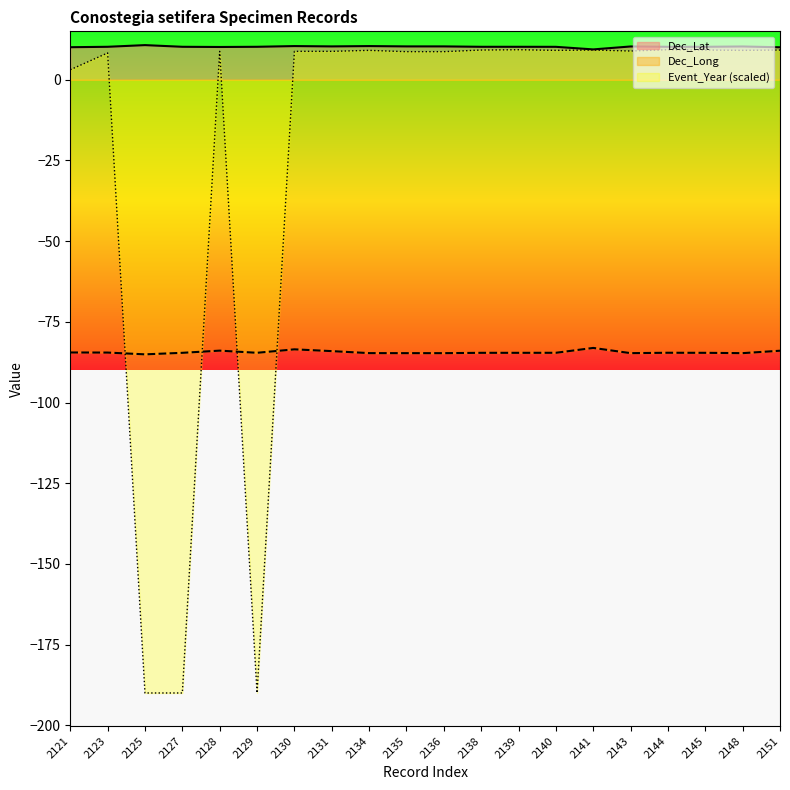

What is the value of the Event_Year point at the 6th from the left?

-190.0